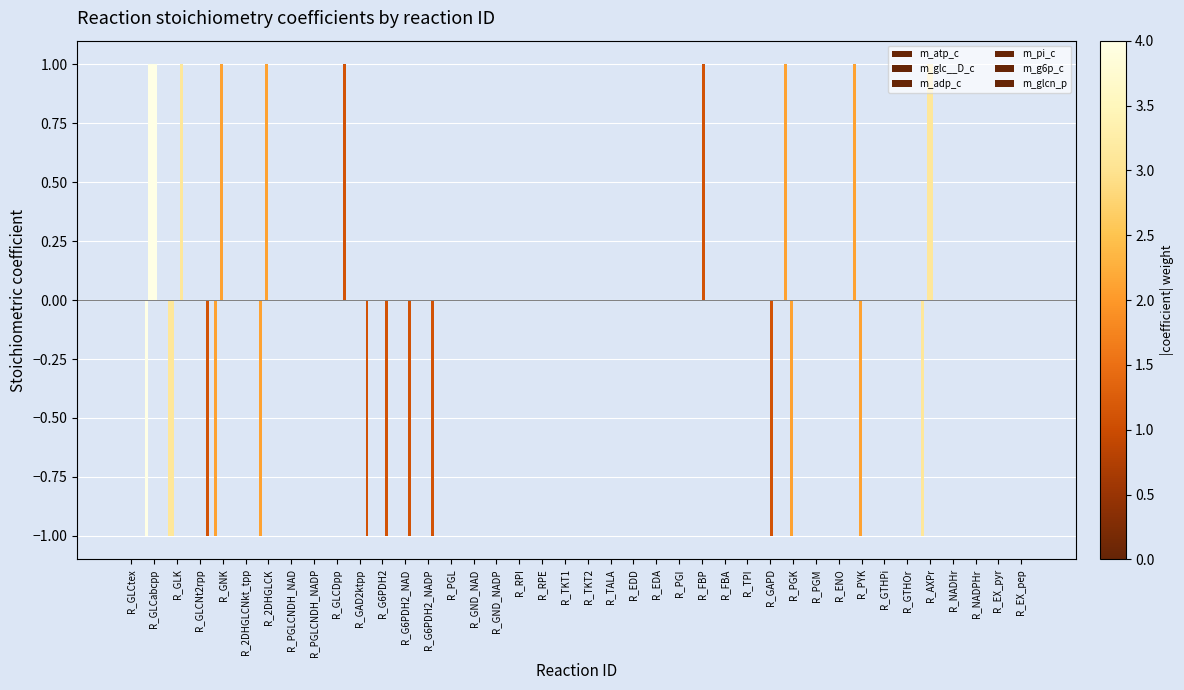

Is it true that m_pi_c equals 0 at R_RPE?

True